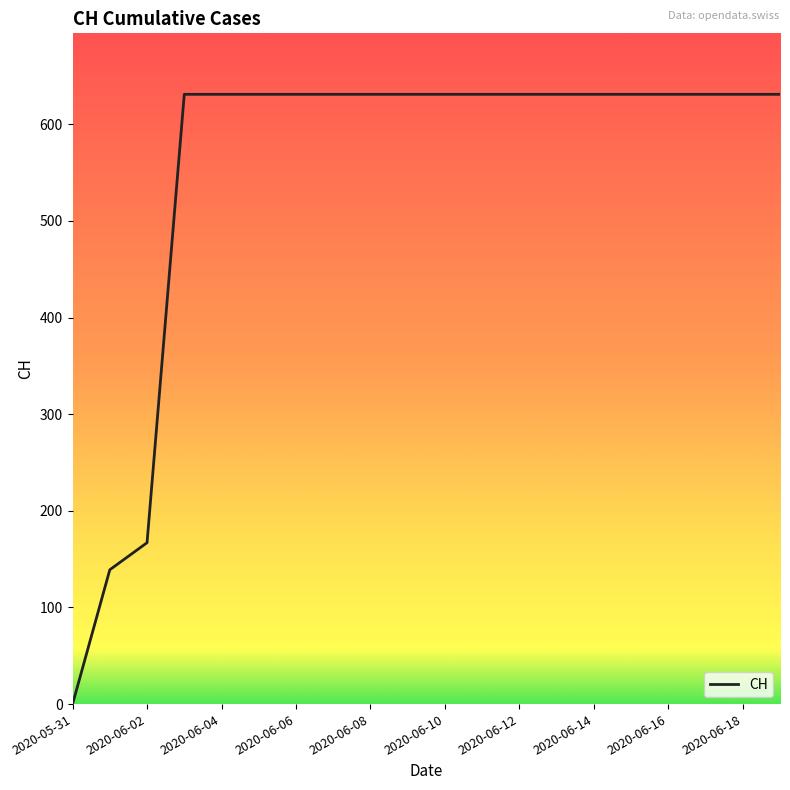

What is the difference between the second highest and second lowest values?

492